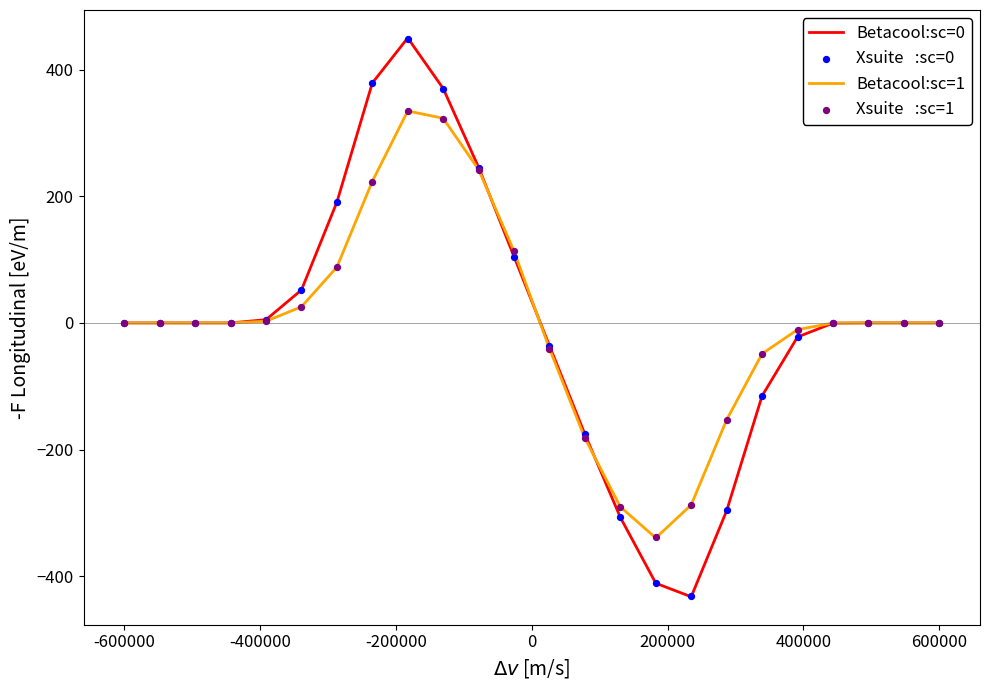

Which series has the largest Y range (max minus min)?

Betacool:sc=0